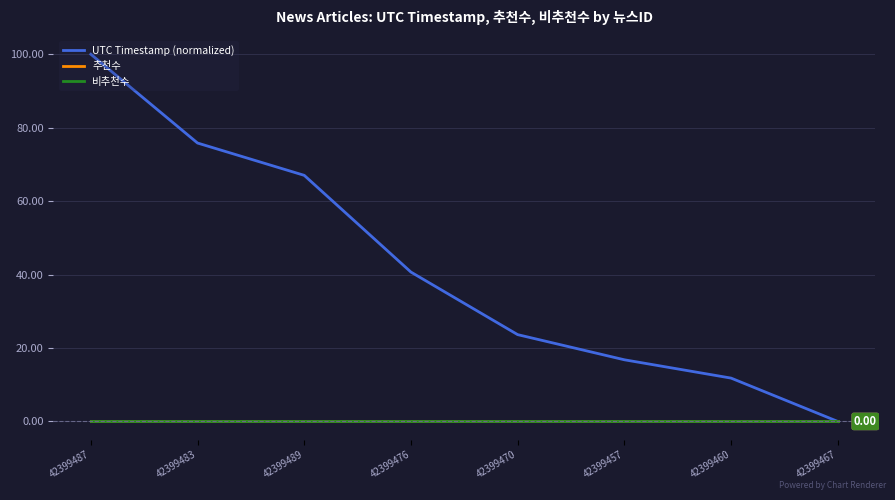

Is this an area chart (filled region under the line)?

No